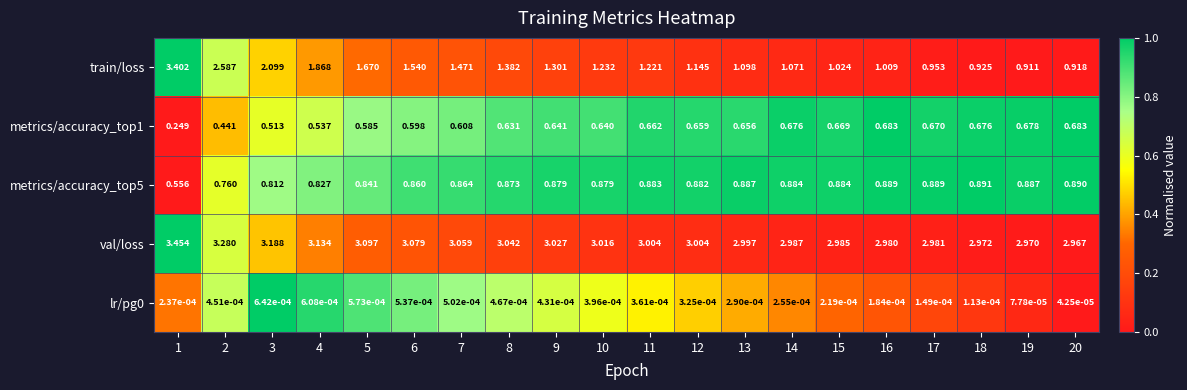

Which series changed the most between 1 and 12?

train/loss